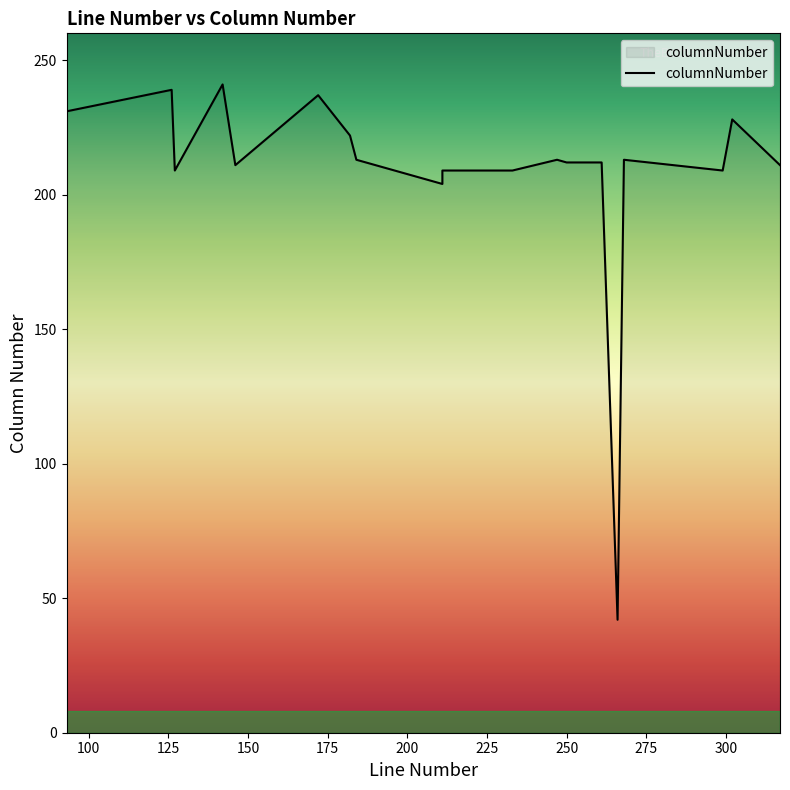

True or false: the data shows 71 at 266.

False